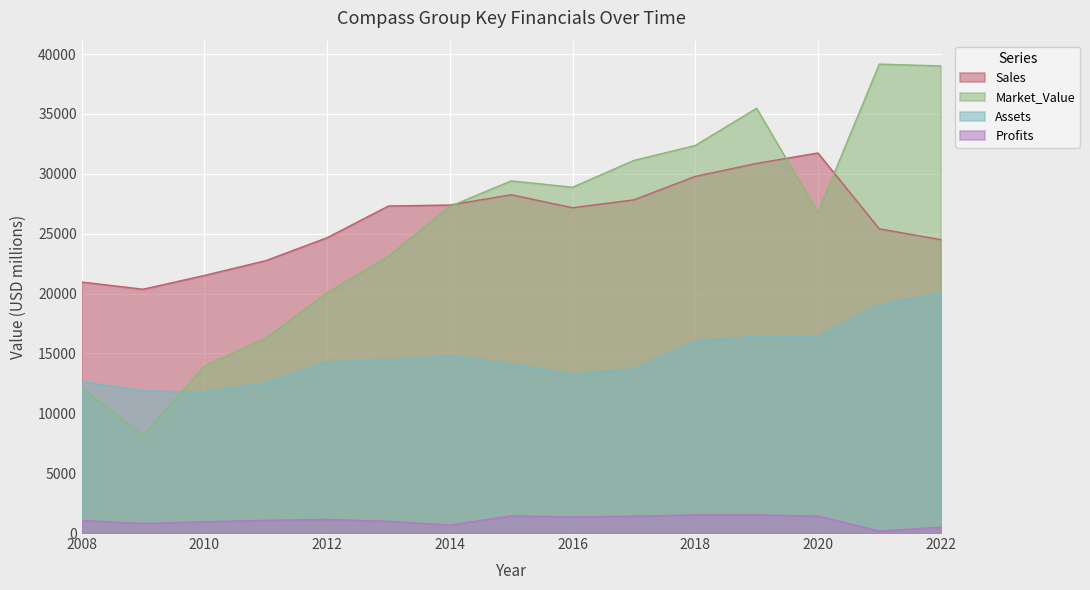

What is the average value of the Assets series?

14751.5